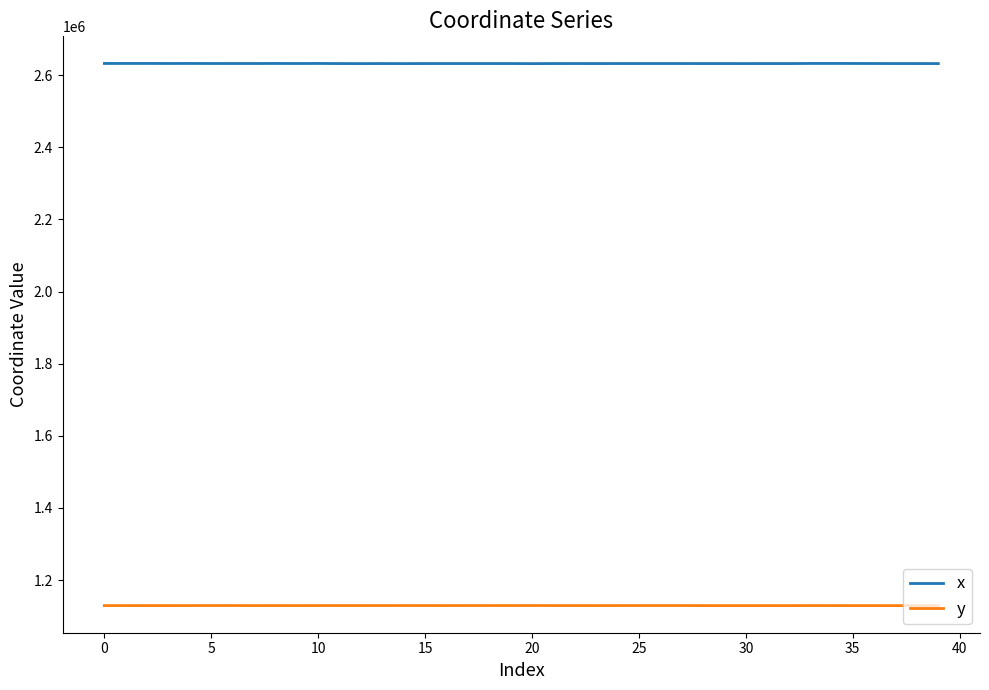

True or false: y and x intersect in this chart.

False